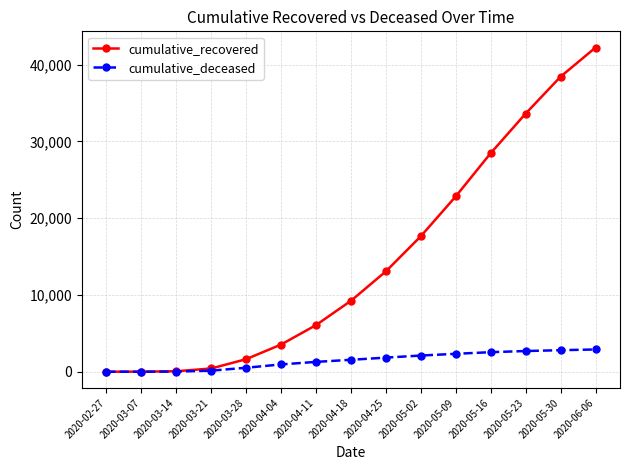

At which label is cumulative_recovered closest to 21111?

2020-05-09